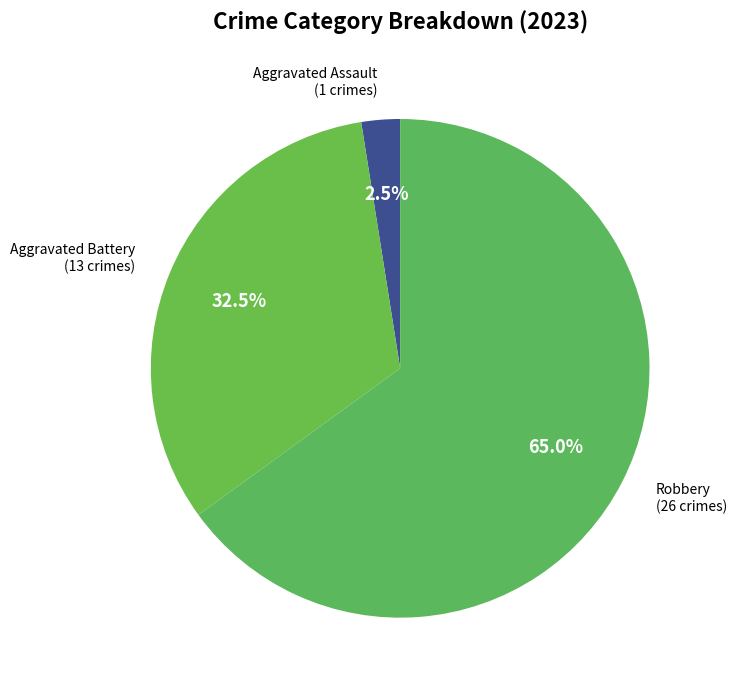

To the nearest percent, what is the difference between the largest and smallest slice percentages?

62%